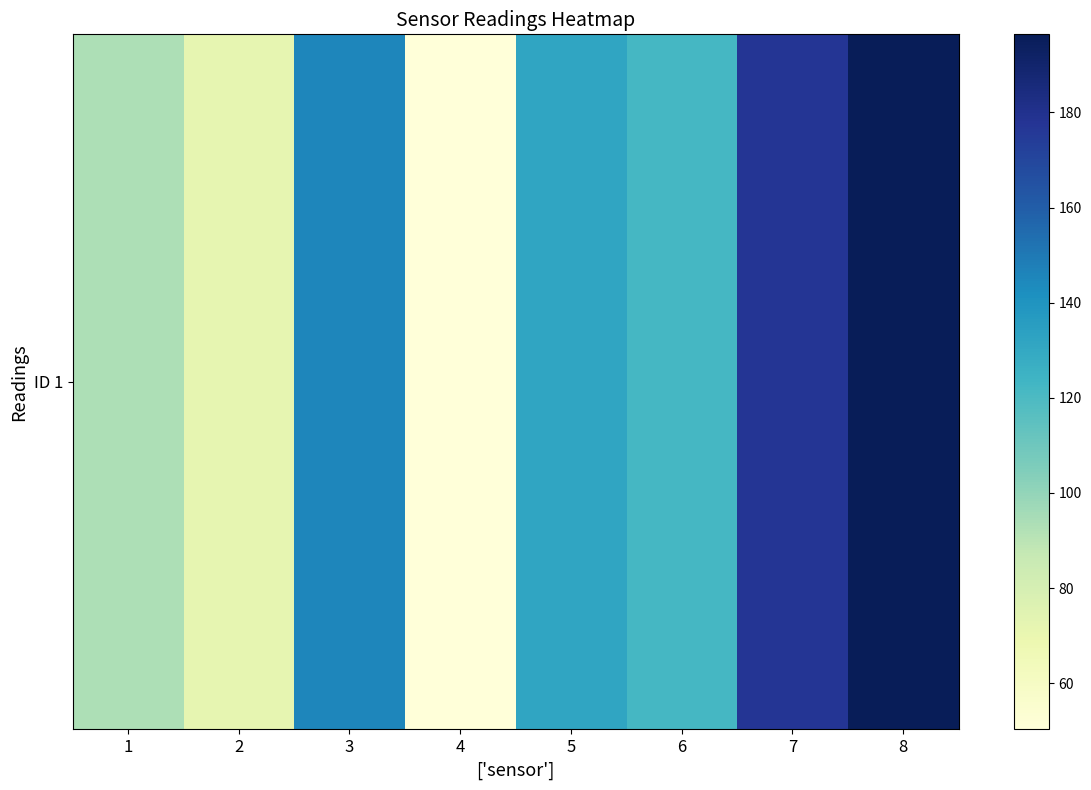

Reading right to left, what are all the values shown in this chart?

8=196.4	7=177.4	6=121.9	5=131.9	4=50.3	3=145.6	2=71.7	1=93.6